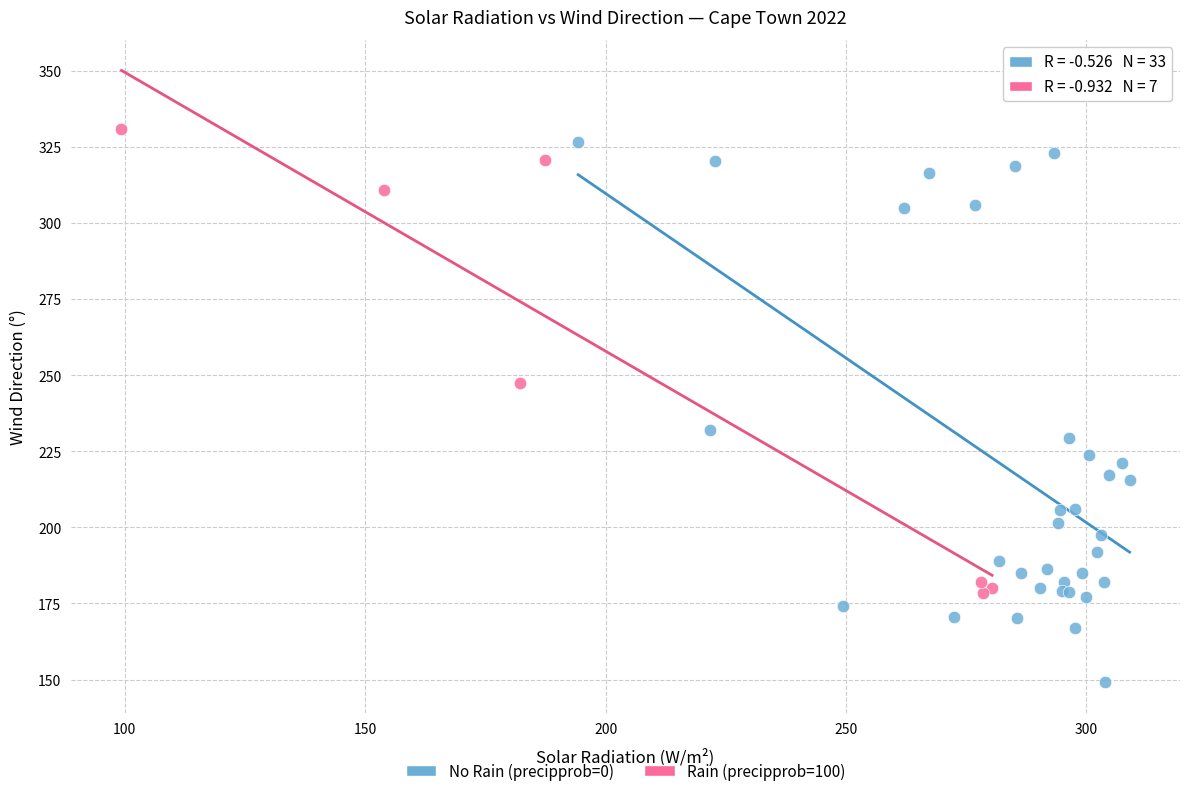

What are all the series names shown in the legend?

No Rain (precipprob=0), Rain (precipprob=100)